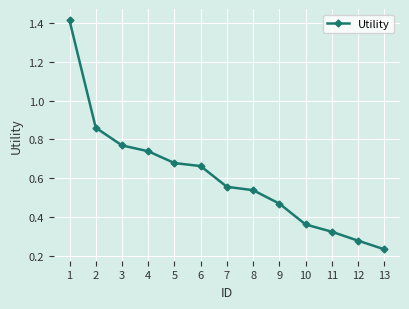

What is the difference between the maximum and second lowest values?

1.1